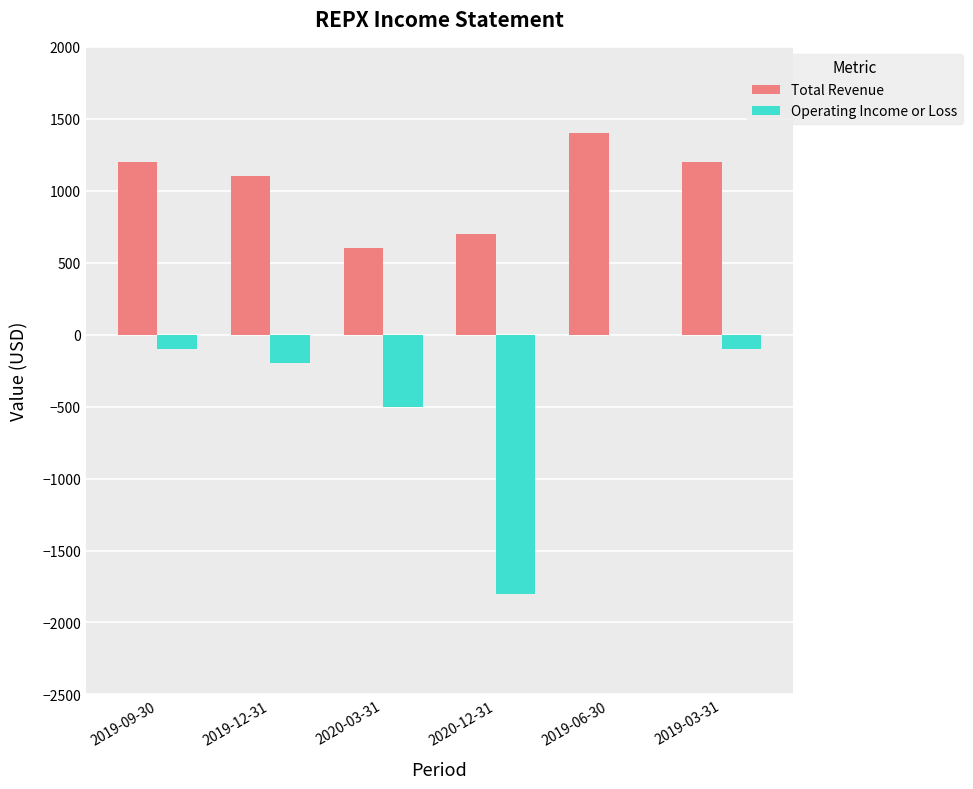

Which category has the highest value in the Total Revenue series?

2019-06-30